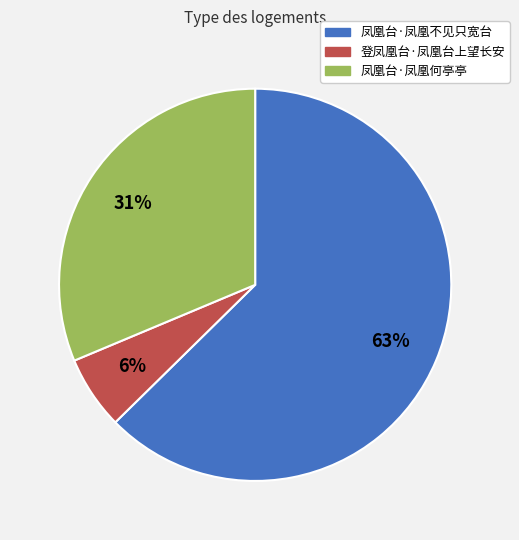

Is there a majority slice in this chart?

Yes